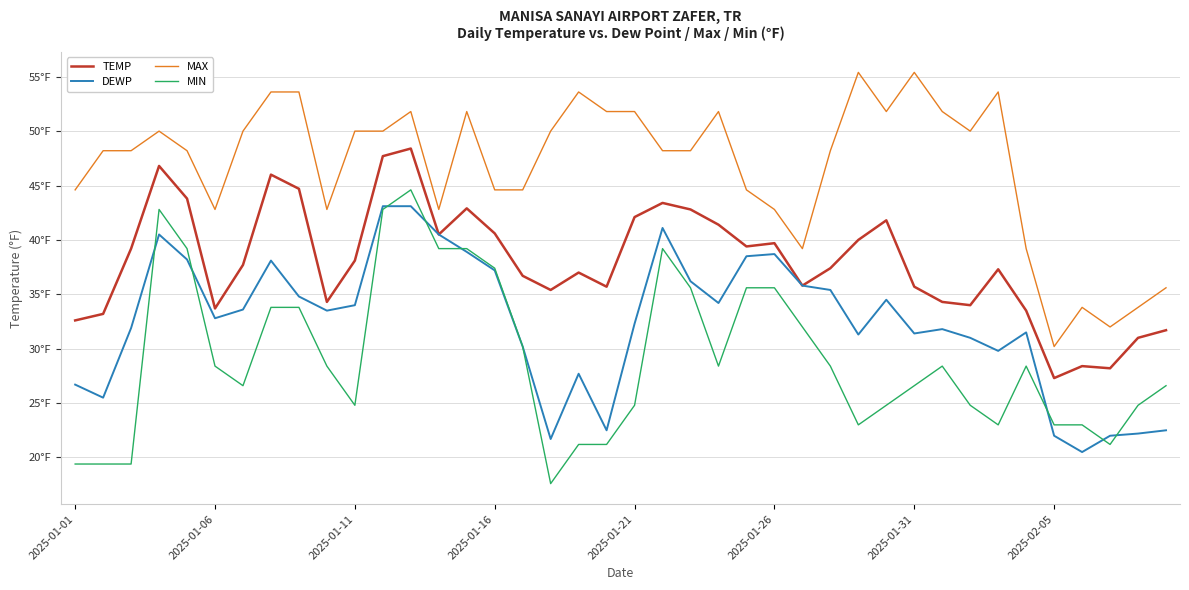

What are all the series names shown in the legend?

TEMP, DEWP, MAX, MIN